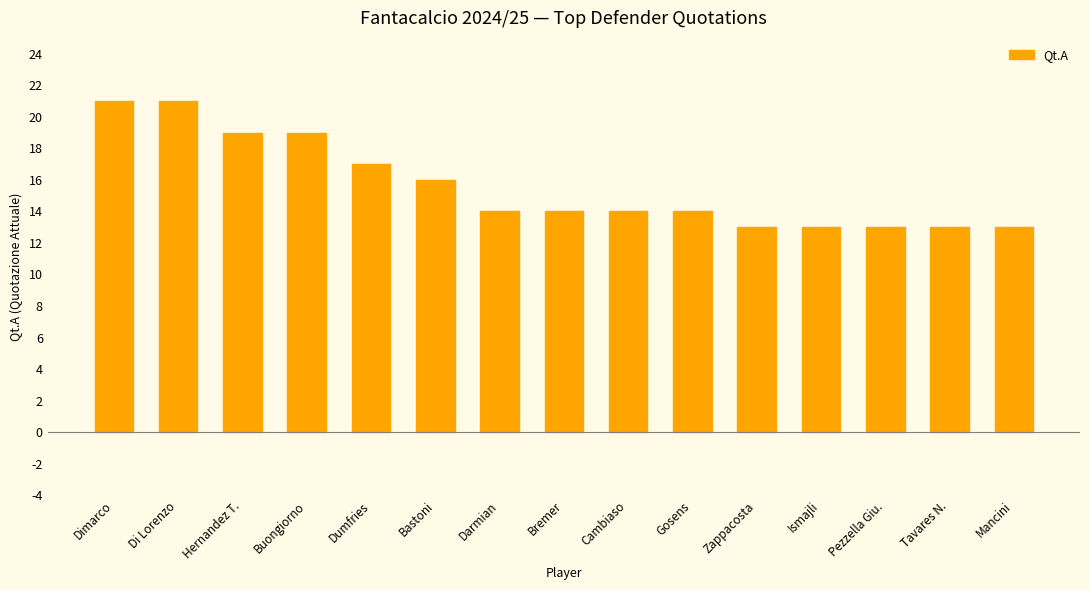

What is the greatest value displayed?

21